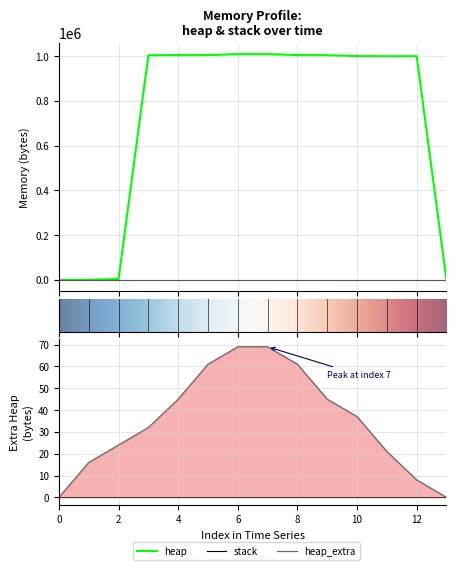

True or false: heap has more than 0 interior local peaks.

False